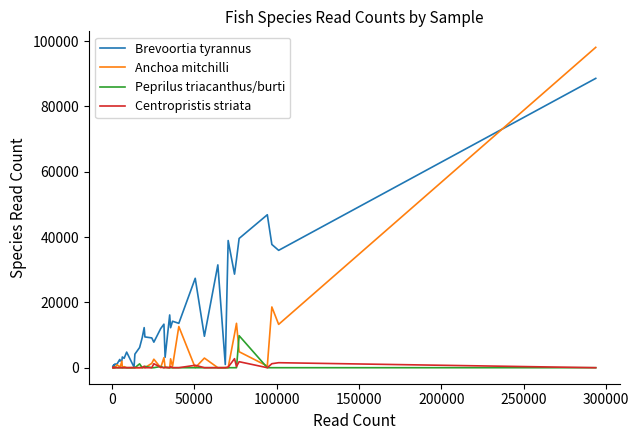

Which series has the largest total across all categories?

Brevoortia tyrannus